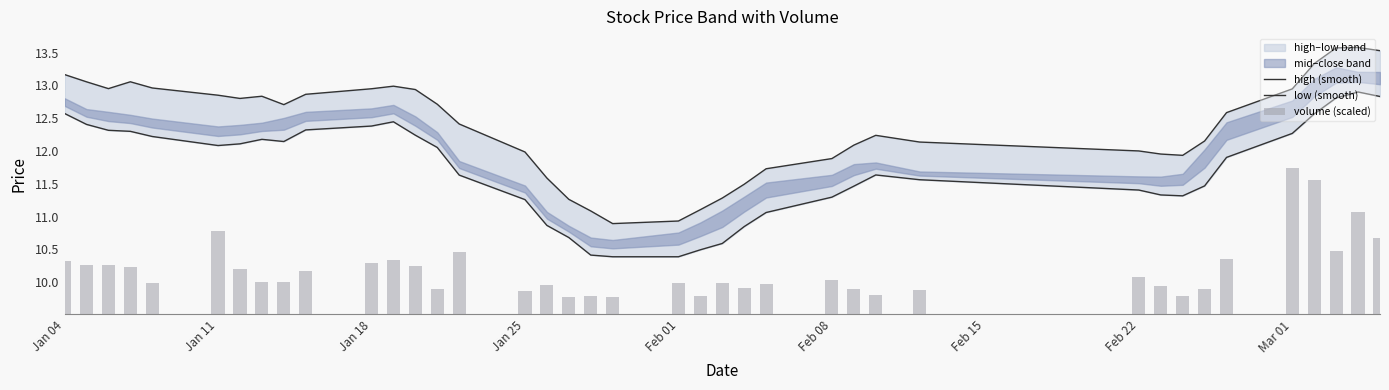

Reading left to right, what are all the values shown in this chart?

high (smooth): 13.2	13.1	13.0	13.1	13.0	12.8	12.8	12.8	12.7	12.9	12.9	13.0	12.9	12.7	12.4	12.0	11.6	11.3	11.1	10.9	10.9	11.1	11.3	11.5	11.7	11.9	12.1	12.2	12.1	12.0	12.0	11.9	12.2	12.6	12.9	13.3	13.6	13.6	13.5
low (smooth): 12.6	12.4	12.3	12.3	12.2	12.1	12.1	12.2	12.1	12.3	12.4	12.4	12.2	12.1	11.6	11.3	10.9	10.7	10.4	10.4	10.4	10.5	10.6	10.8	11.1	11.3	11.5	11.6	11.6	11.4	11.3	11.3	11.5	11.9	12.3	12.6	12.8	12.9	12.8
volume (scaled): 0.8	0.7	0.7	0.7	0.5	1.3	0.7	0.5	0.5	0.7	0.8	0.8	0.7	0.4	1.0	0.4	0.4	0.3	0.3	0.3	0.5	0.3	0.5	0.4	0.5	0.5	0.4	0.3	0.4	0.6	0.4	0.3	0.4	0.8	2.2	2.1	1.0	1.6	1.2